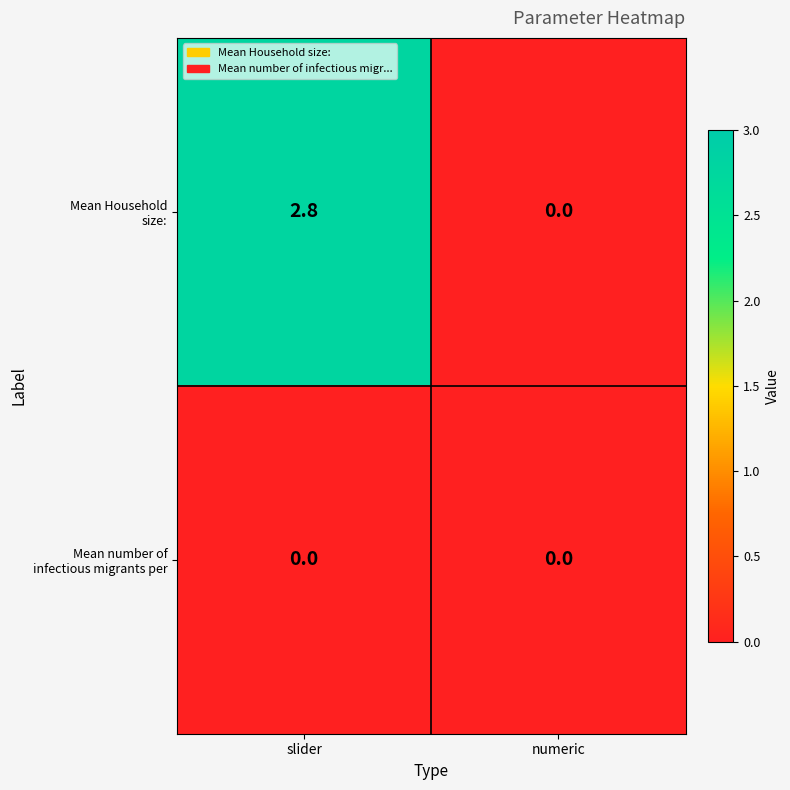

At which category is the sum across all series the highest?

slider